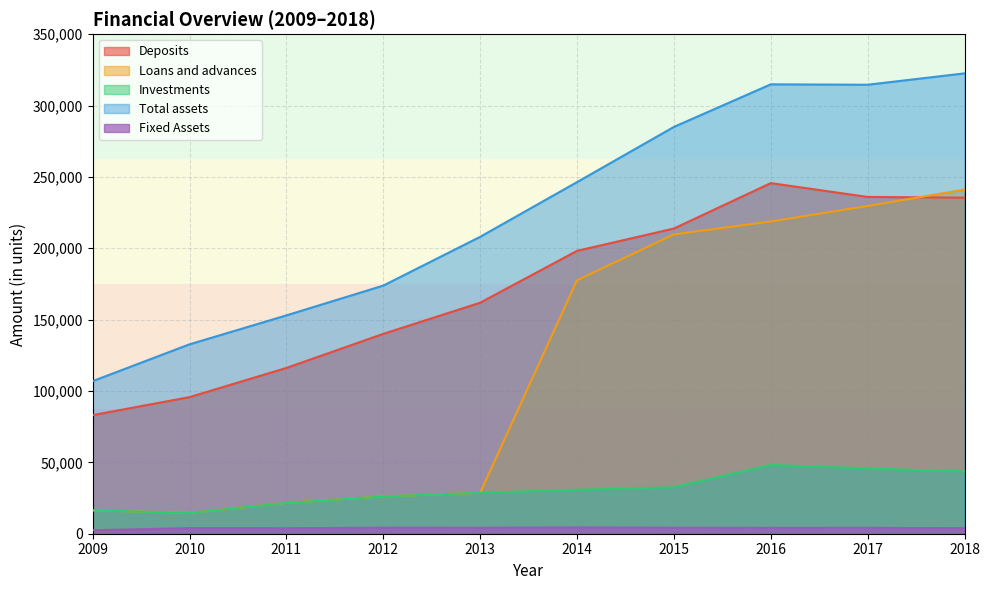

In Total assets, how many points are higher than both neighbors (excluding endpoints)?

1